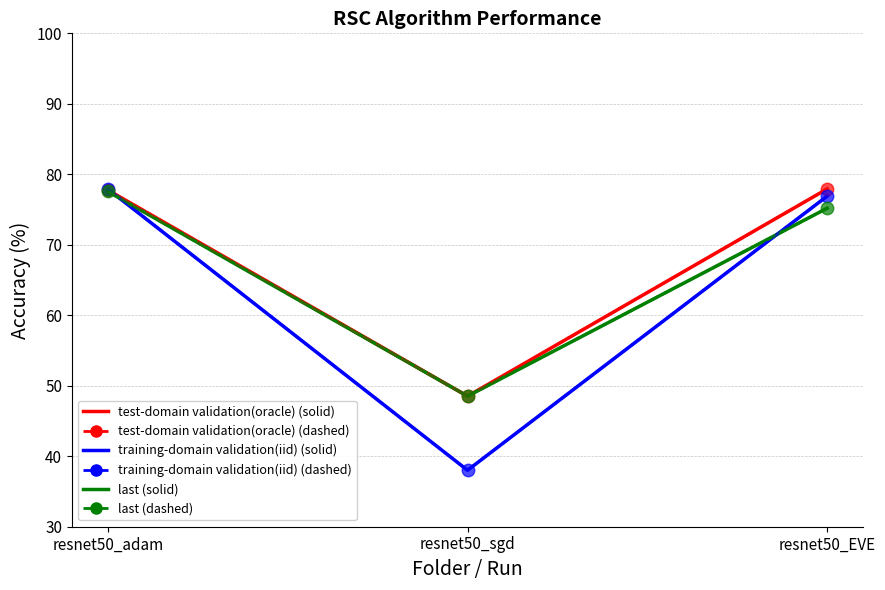

True or false: test-domain validation(oracle) (dashed) has a value of 80.4 at resnet50_sgd.

False